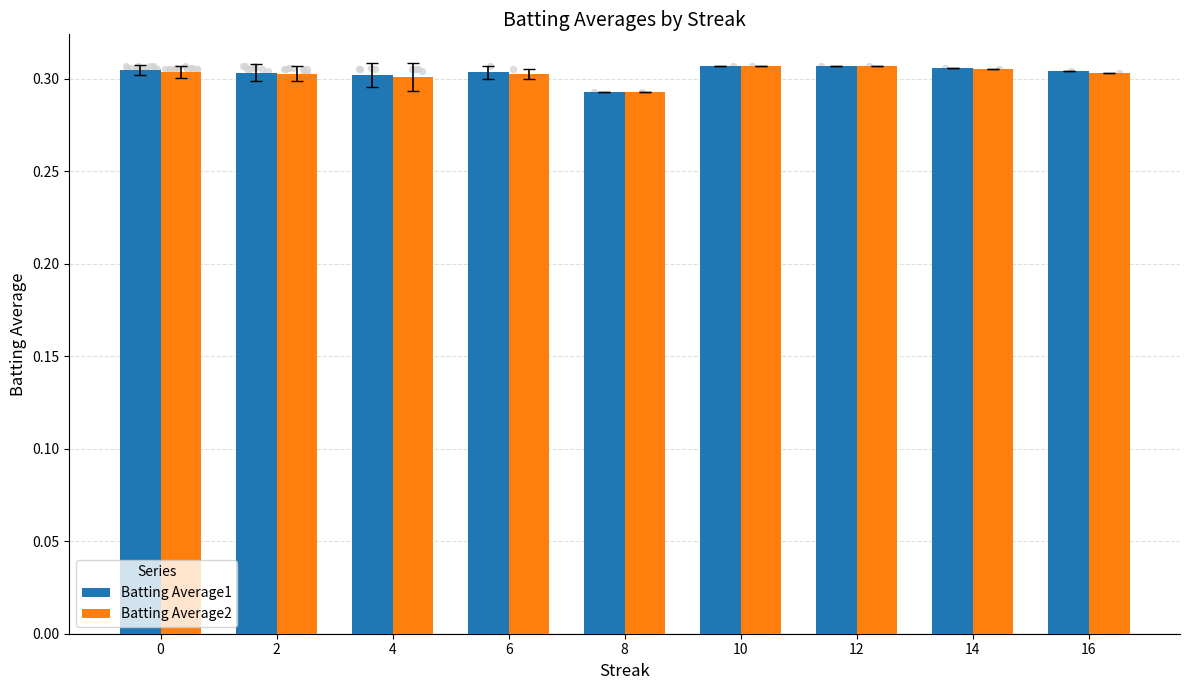

What is the total value across all series at 8?

0.6